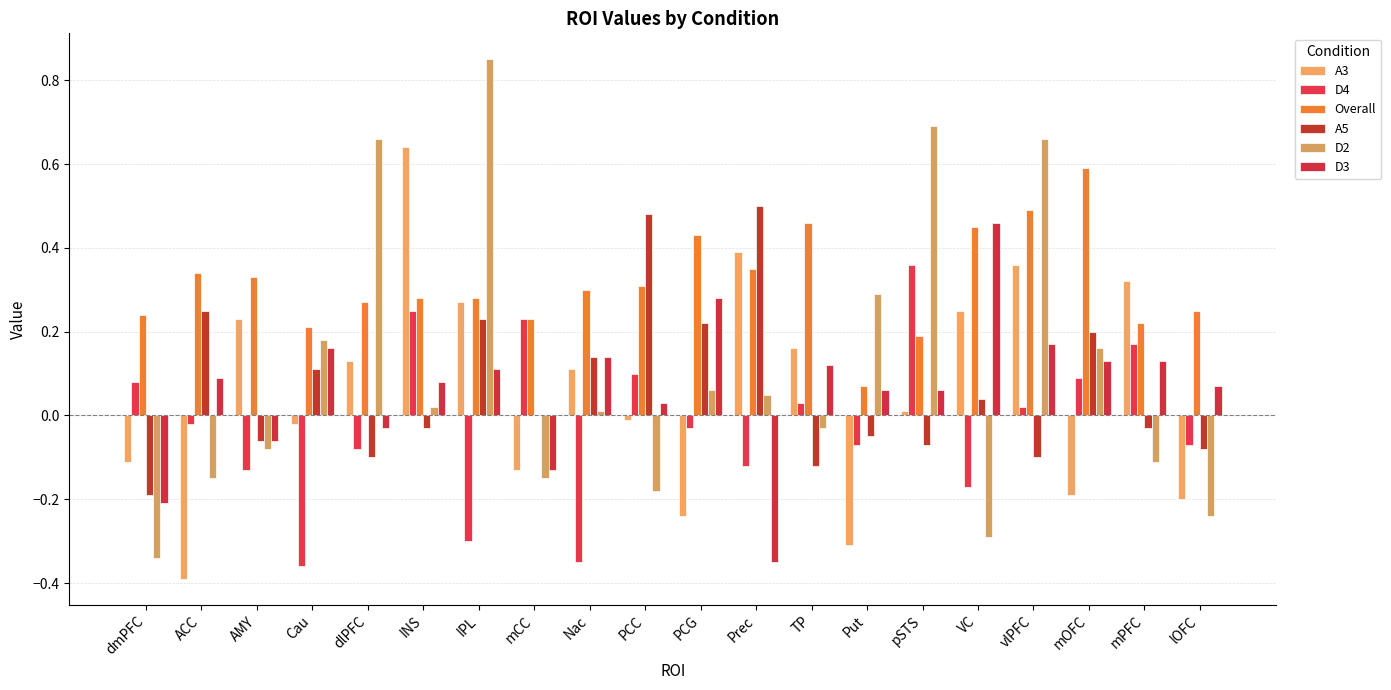

What is the difference between the maximum and minimum values in the Overall series?

0.5